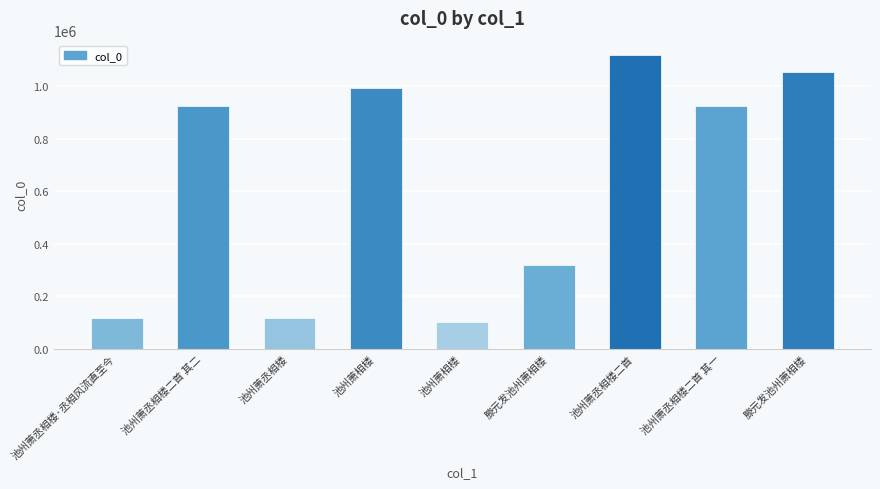

How many data points does each series have?

9